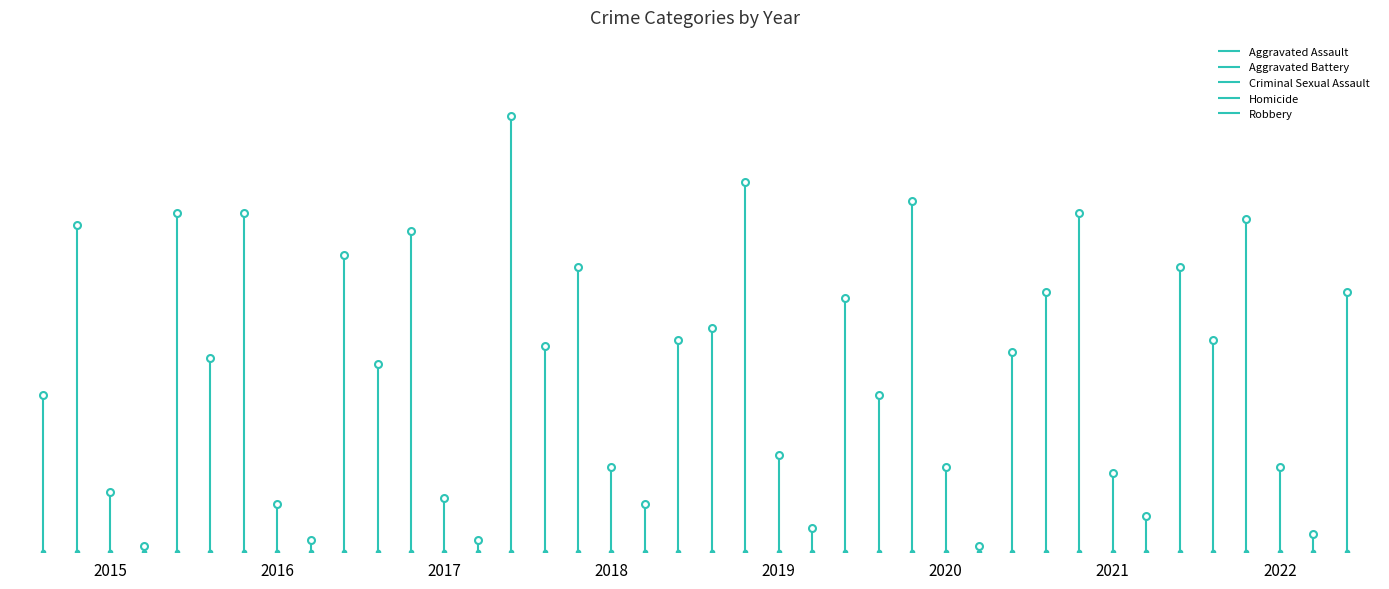

What are all the series names shown in the legend?

Aggravated Assault, Aggravated Battery, Criminal Sexual Assault, Homicide, Robbery